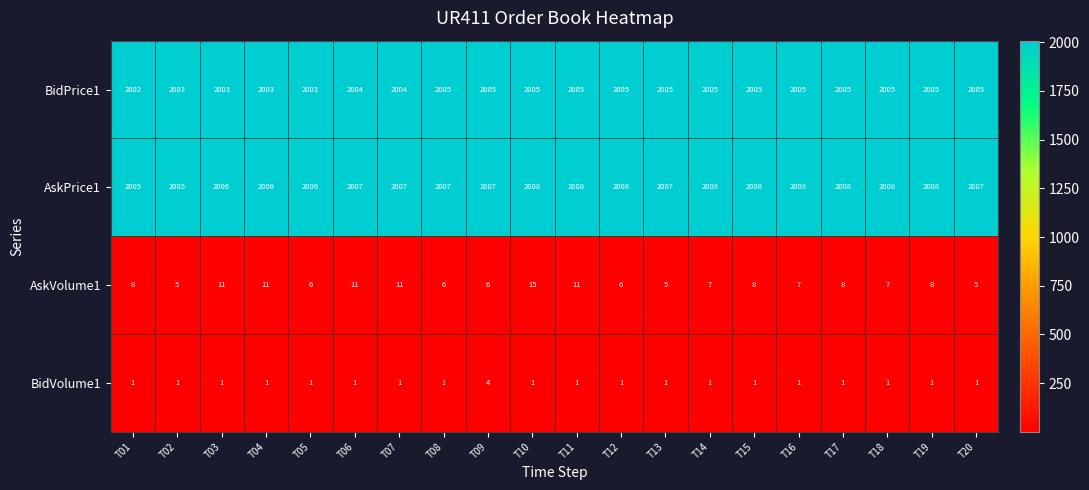

Which series has the widest spread of values?

AskVolume1